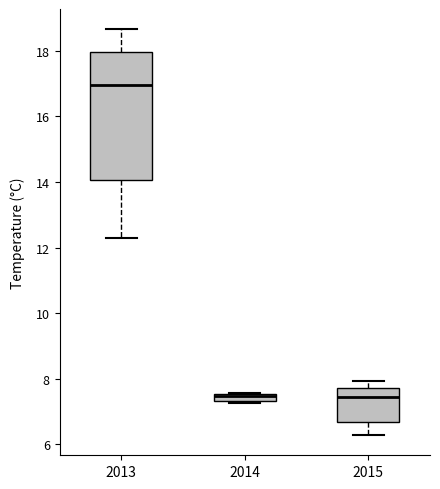

Which box's median line is the highest?

2013